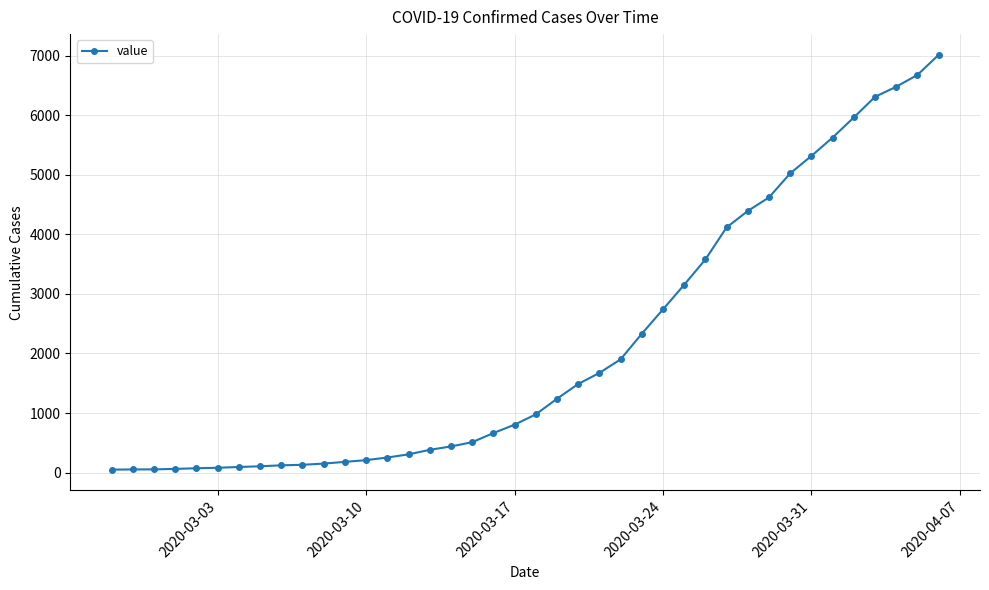

What is the difference between the maximum and minimum values?

6963